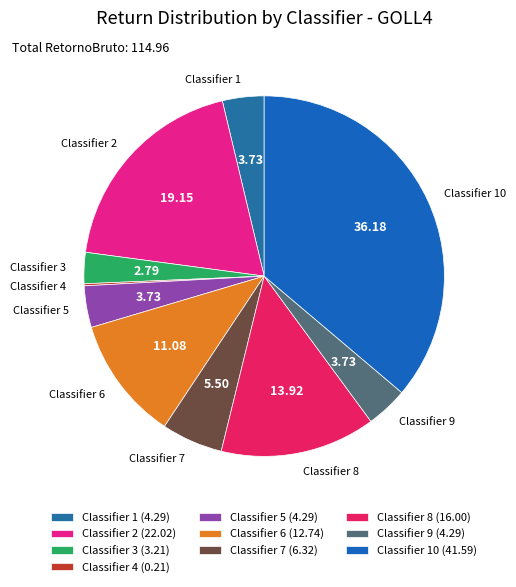

Rank the categories by value from lowest to highest.

4, 3, 1, 5, 9, 7, 6, 8, 2, 10